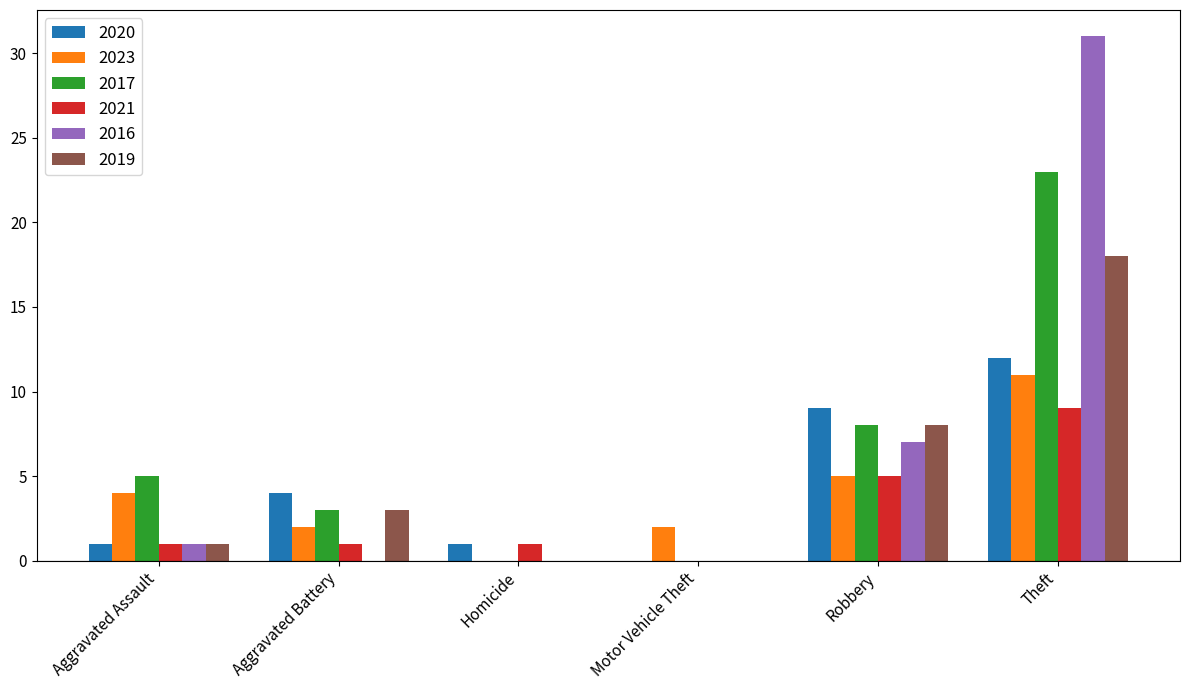

At which category does the chart reach its peak across all series?

Theft